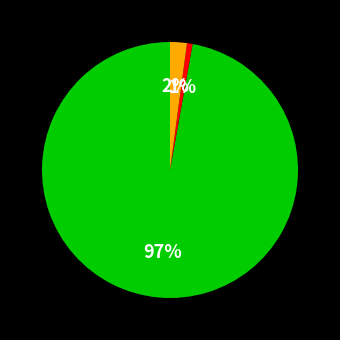

Is there a majority slice in this chart?

Yes